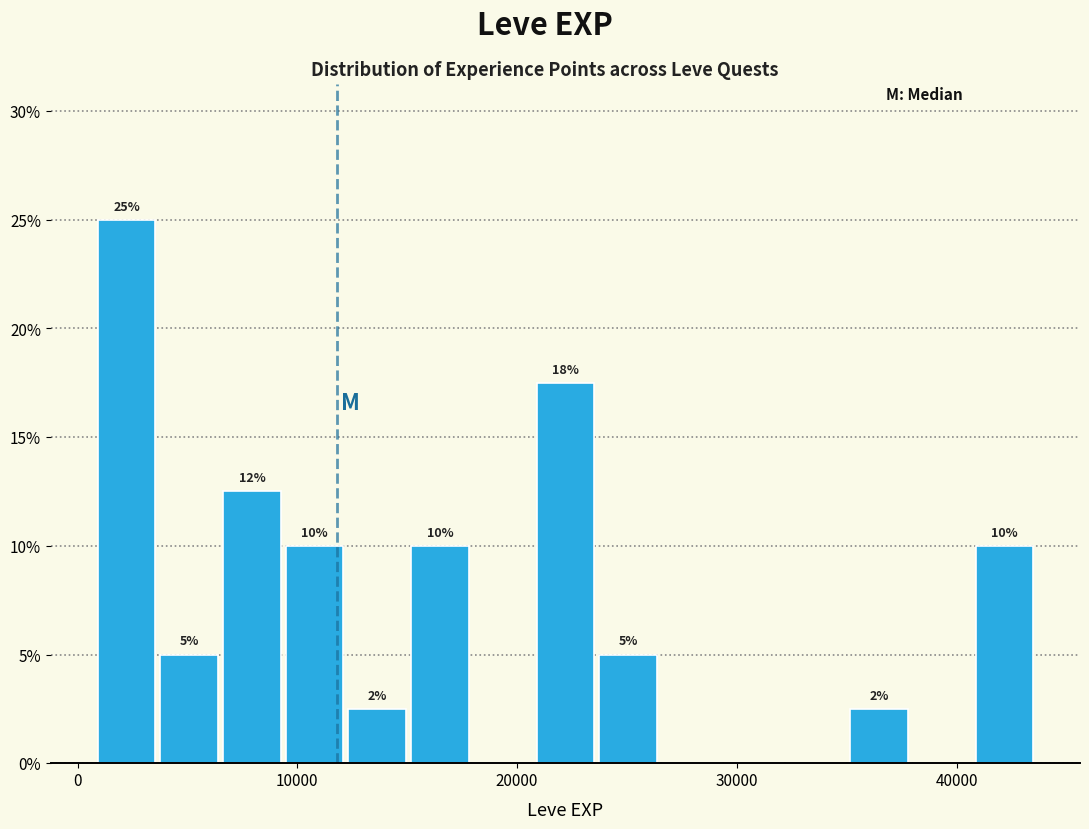

Read against the x-axis, roughly where is the centre of the tallest bar?

2000